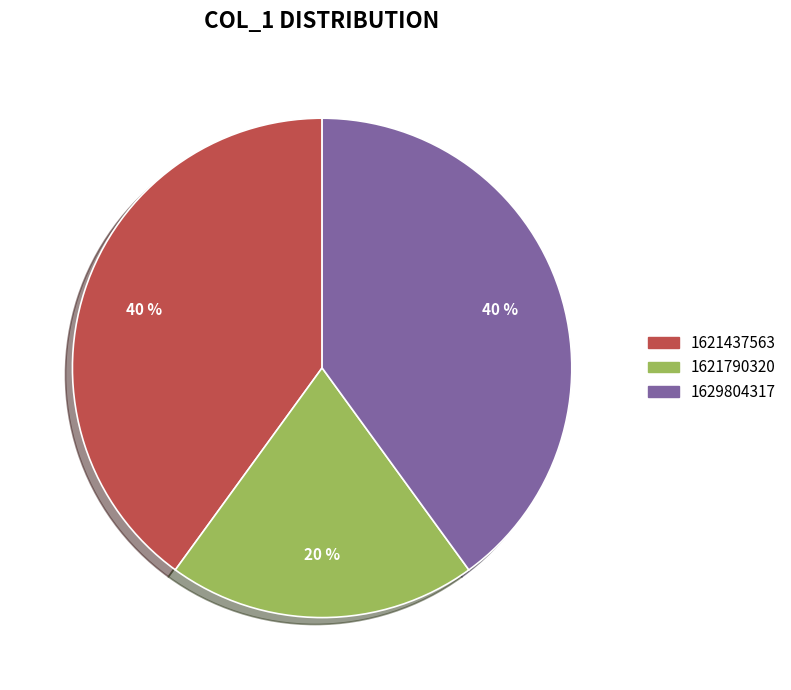

Does 1621790320 represent more than half of the total?

No